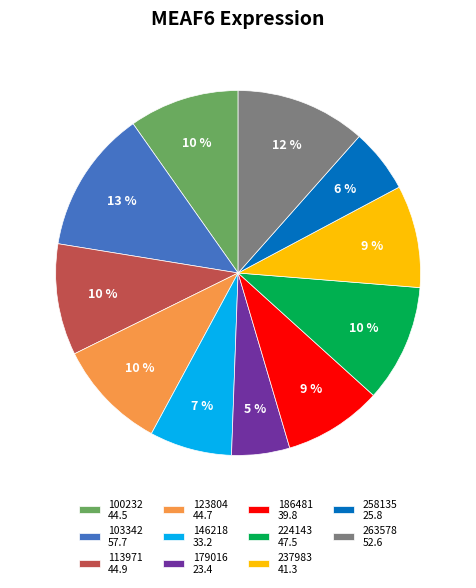

Which slice is the smallest?

179016